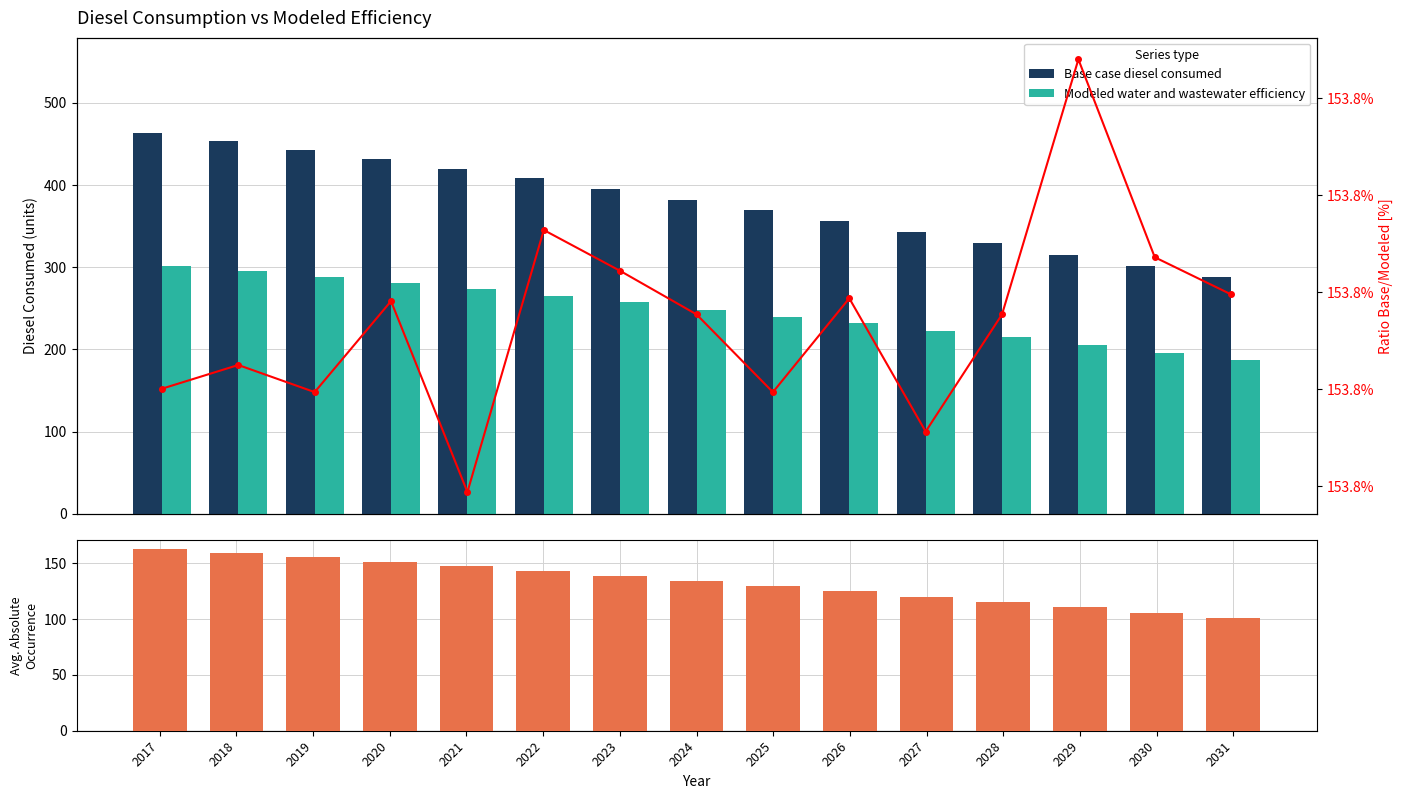

Between 2026 and 2027, which is larger?

2026